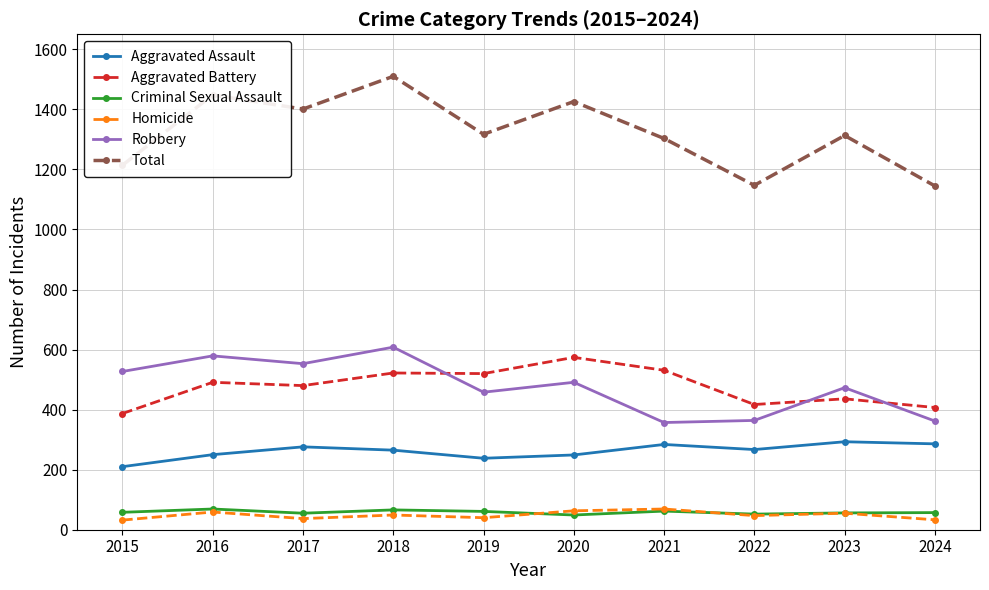

What is the total value across all series at 2015?

2428